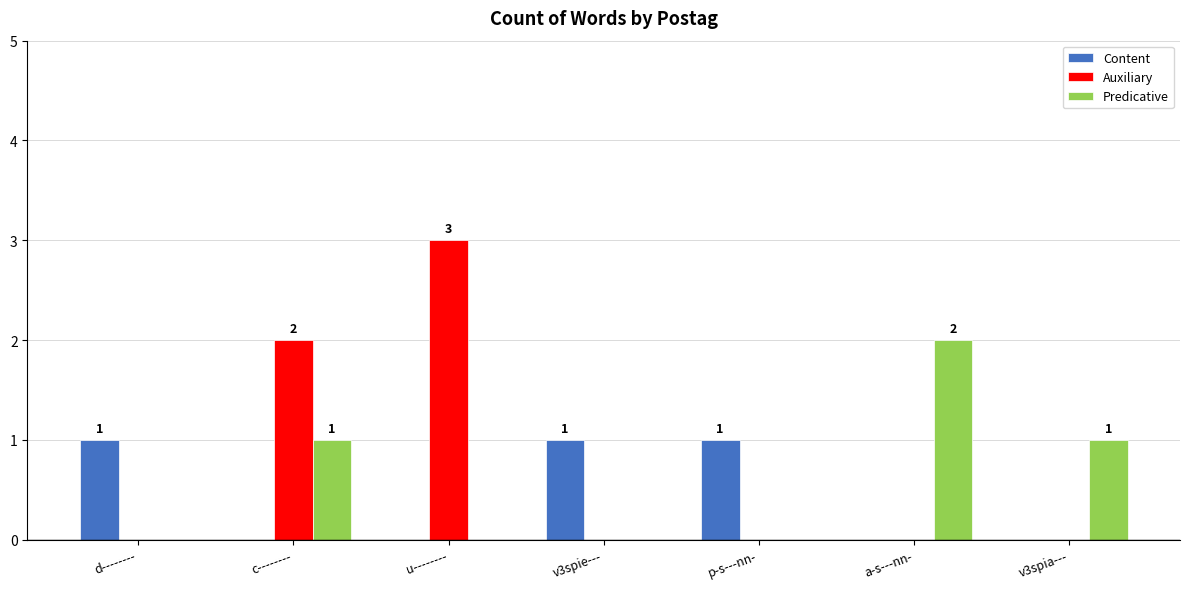

What are all the series names shown in the legend?

Content, Auxiliary, Predicative